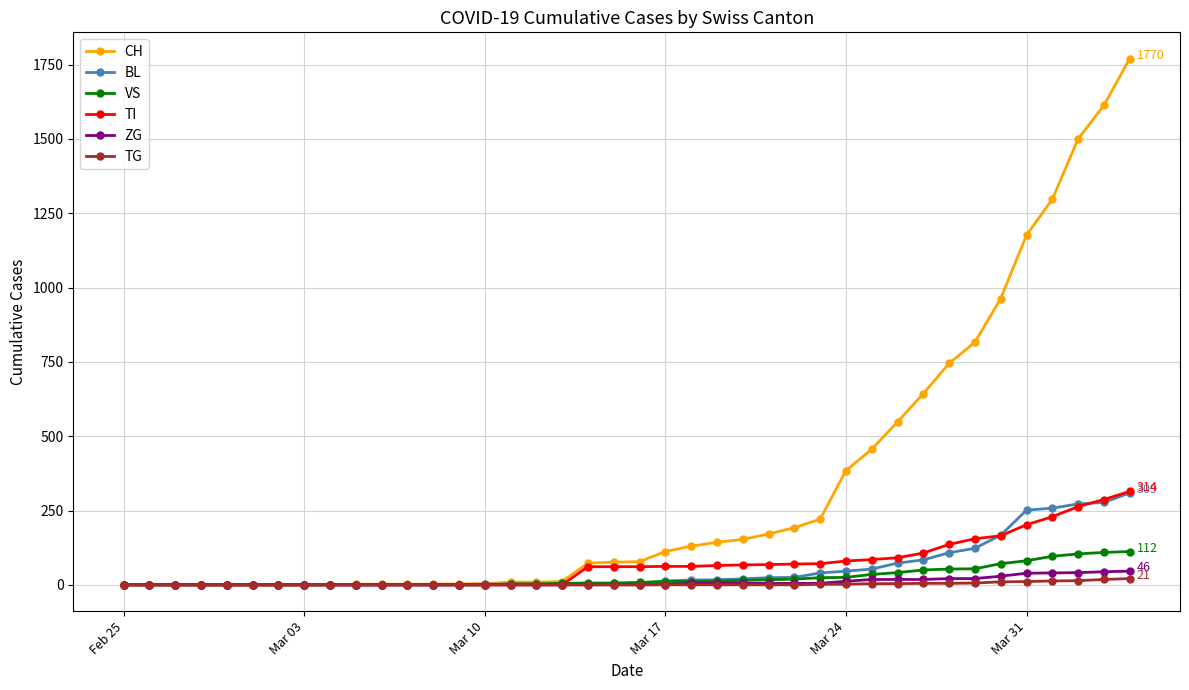

How many data points does each series have?

40